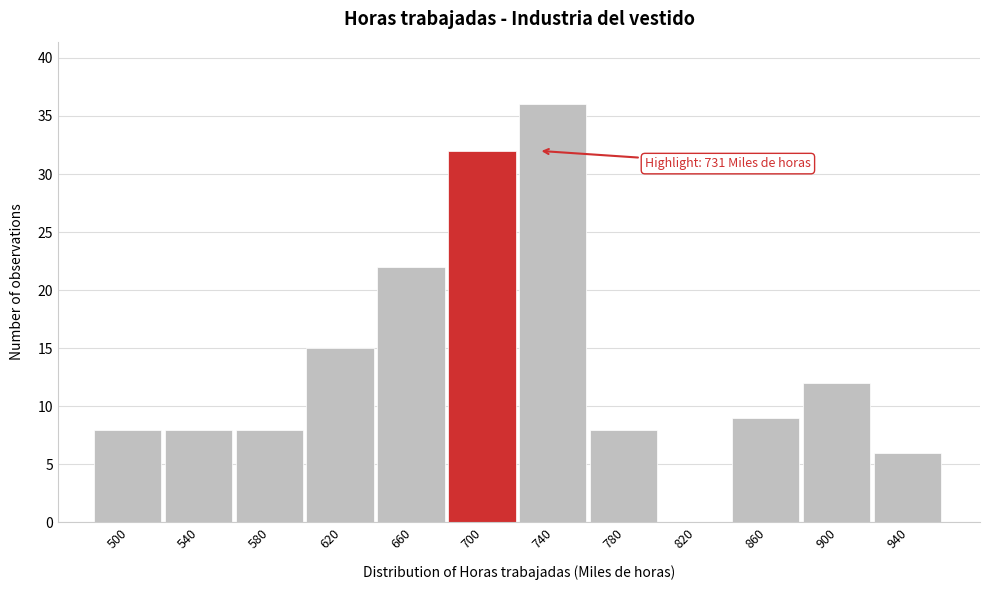

Reading left to right, what are all the values shown in this chart?

500=8	540=8	580=8	620=15	660=22	700=32	740=36	780=8	820=0	860=9	900=12	940=6